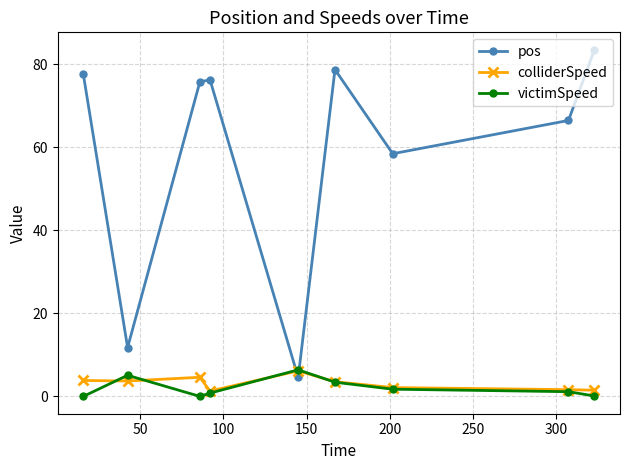

In pos, how many points are lower than both neighbors (excluding endpoints)?

3